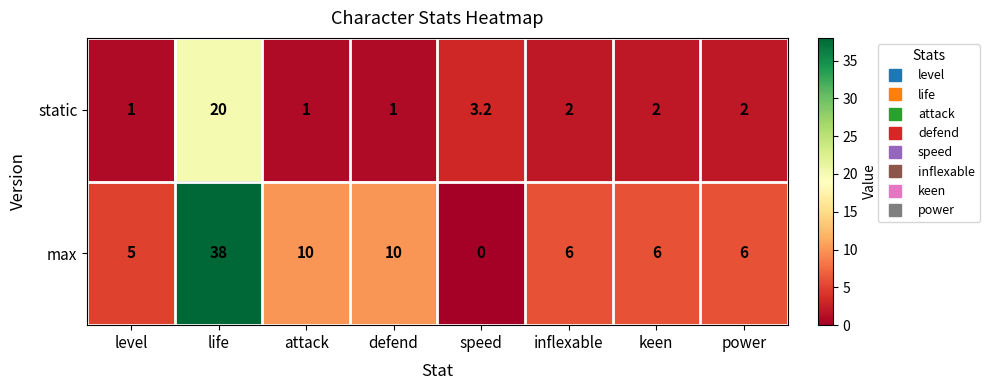

What is the difference between the maximum and minimum values in the static series?

19.0